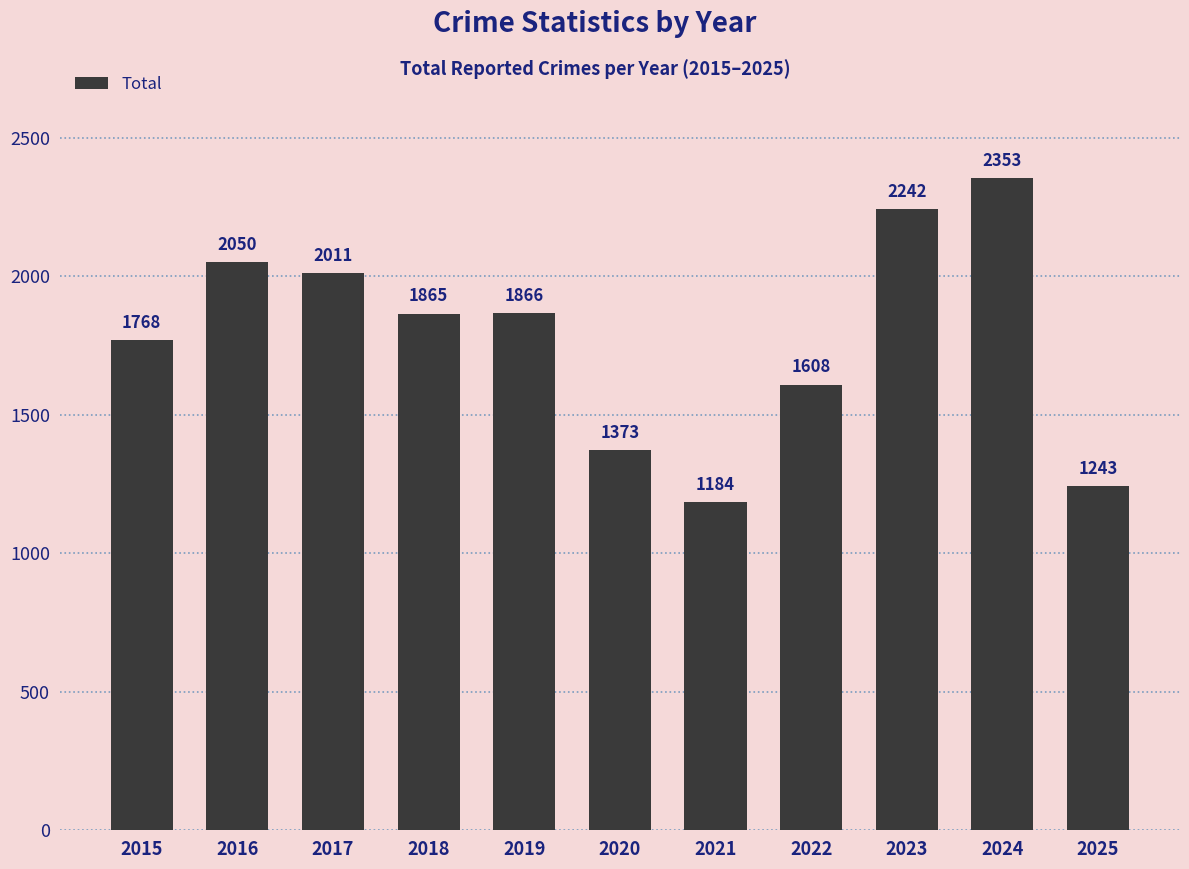

True or false: the data shows 598 at 2021.

False